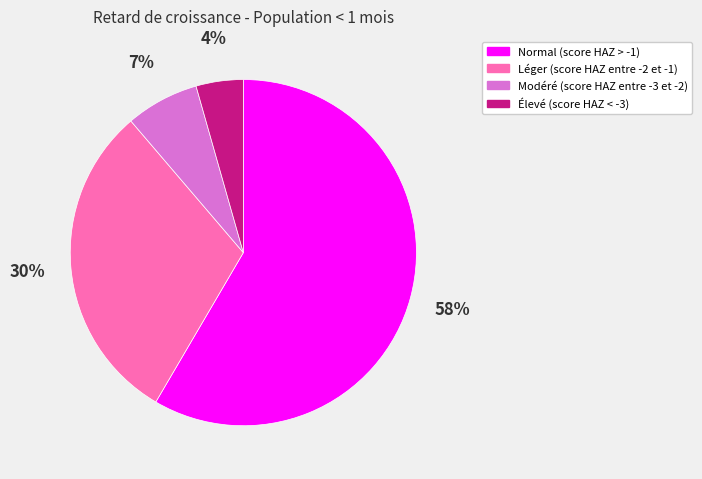

Which category accounts for the majority?

Normal (score HAZ > -1)